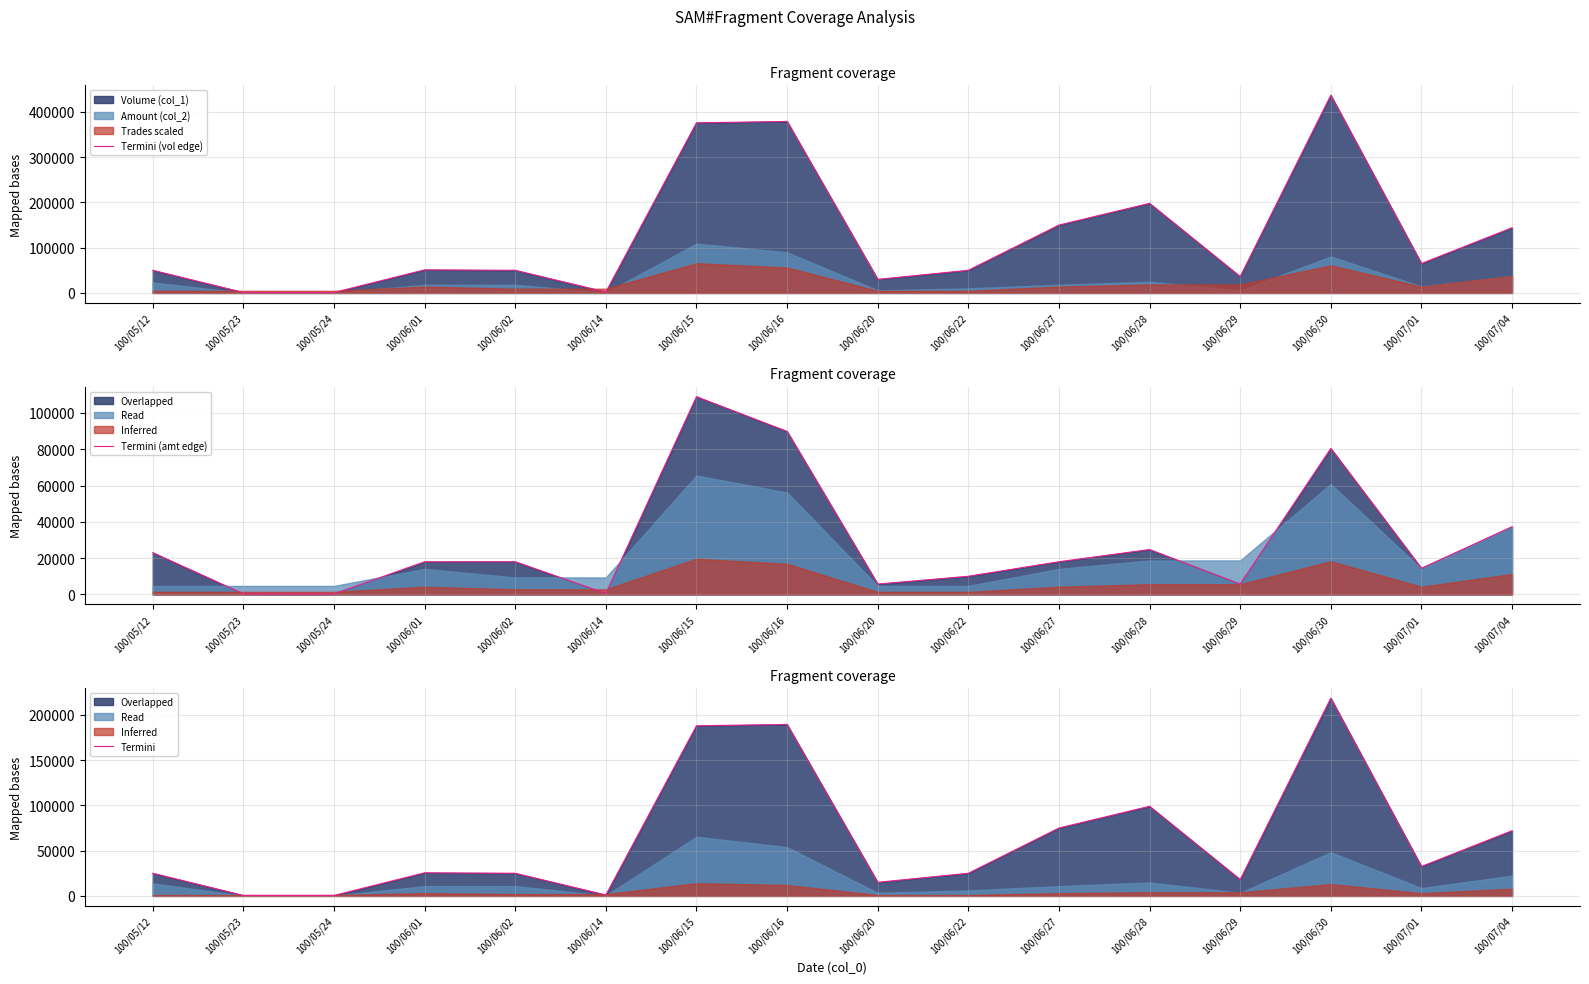

What is the difference between the second highest and second lowest values in the Termini (amt edge) series?

89500